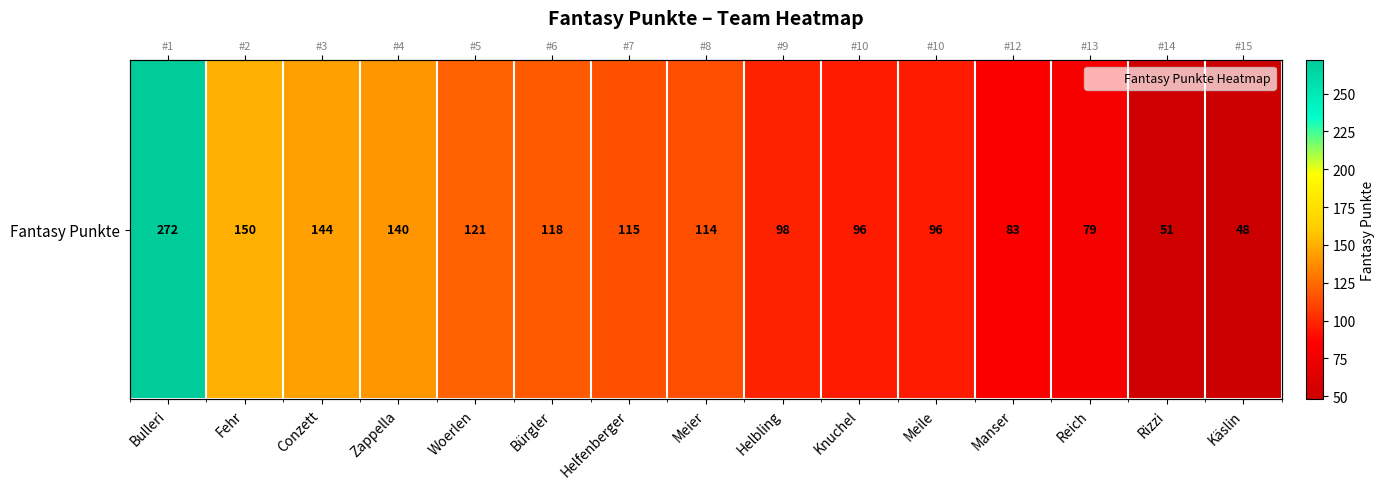

Where is the data nearest to the value 160?

Fehr